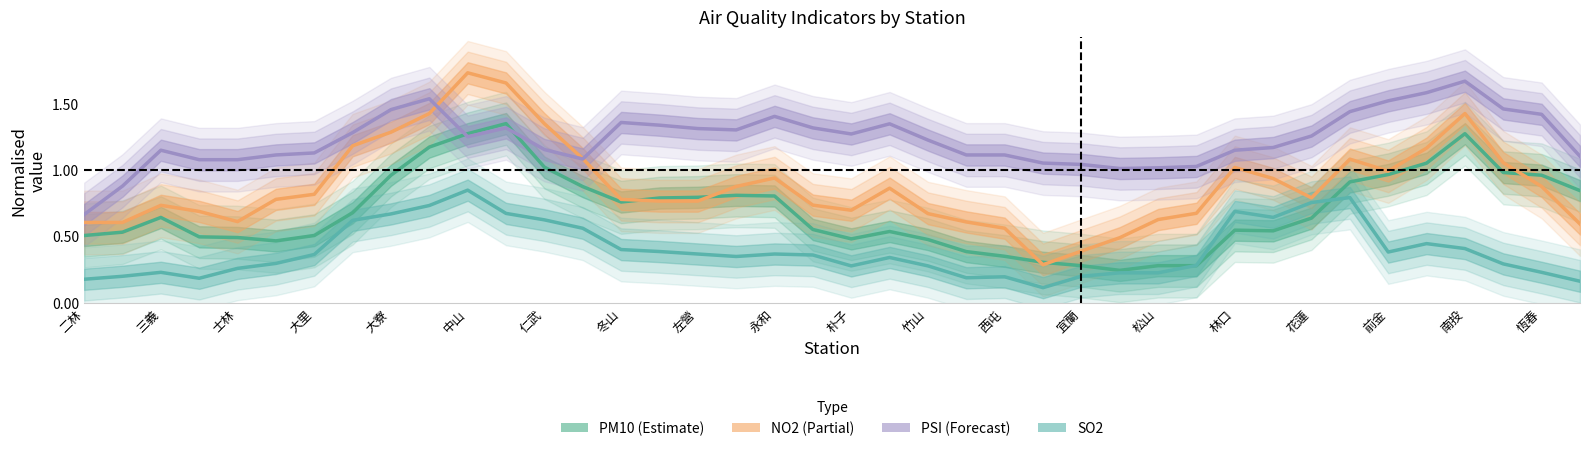

True or false: SO2 and PSI cross at least once.

False